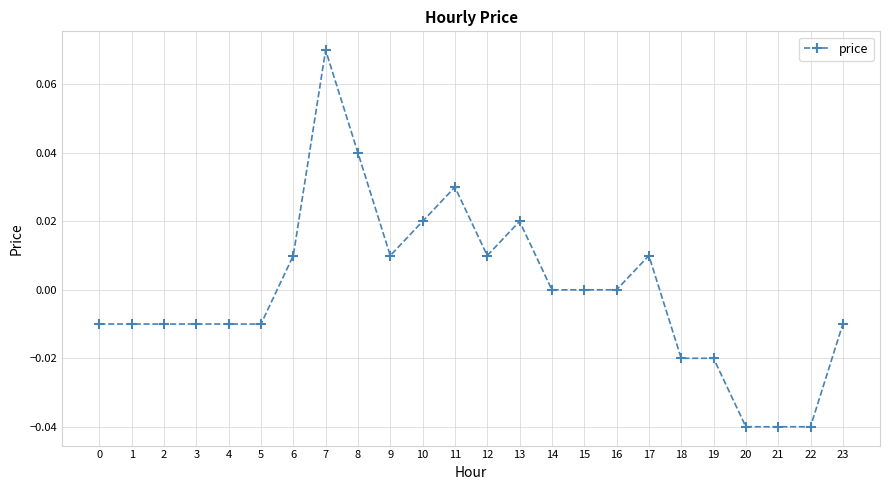

Which has a higher value, 15 or 20?

15